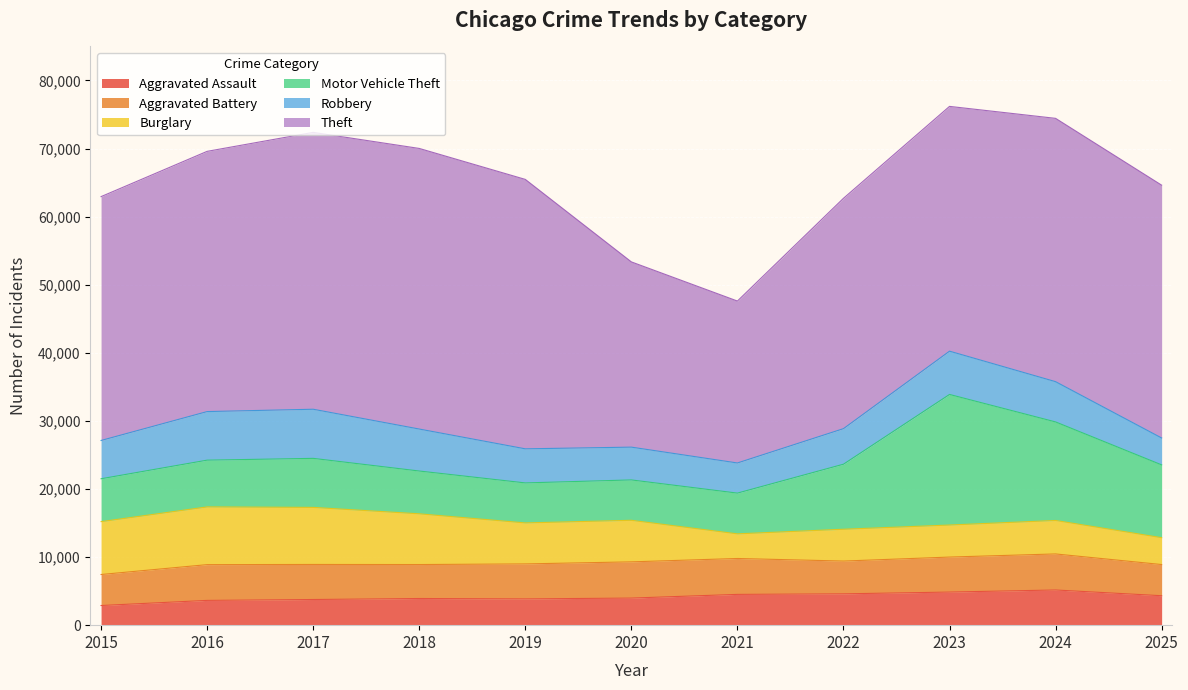

At 2020, list the series in order from largest to smallest.

Theft, Burglary, Motor Vehicle Theft, Aggravated Battery, Robbery, Aggravated Assault